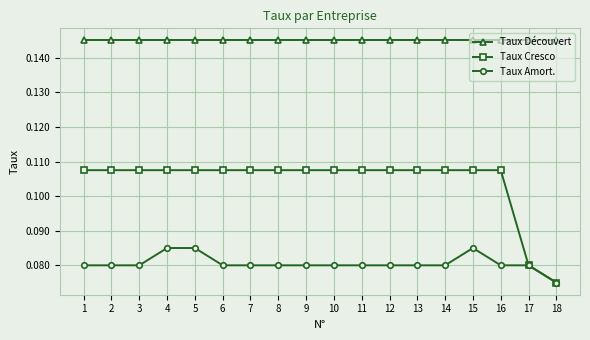

How many lines are shown in the chart?

3